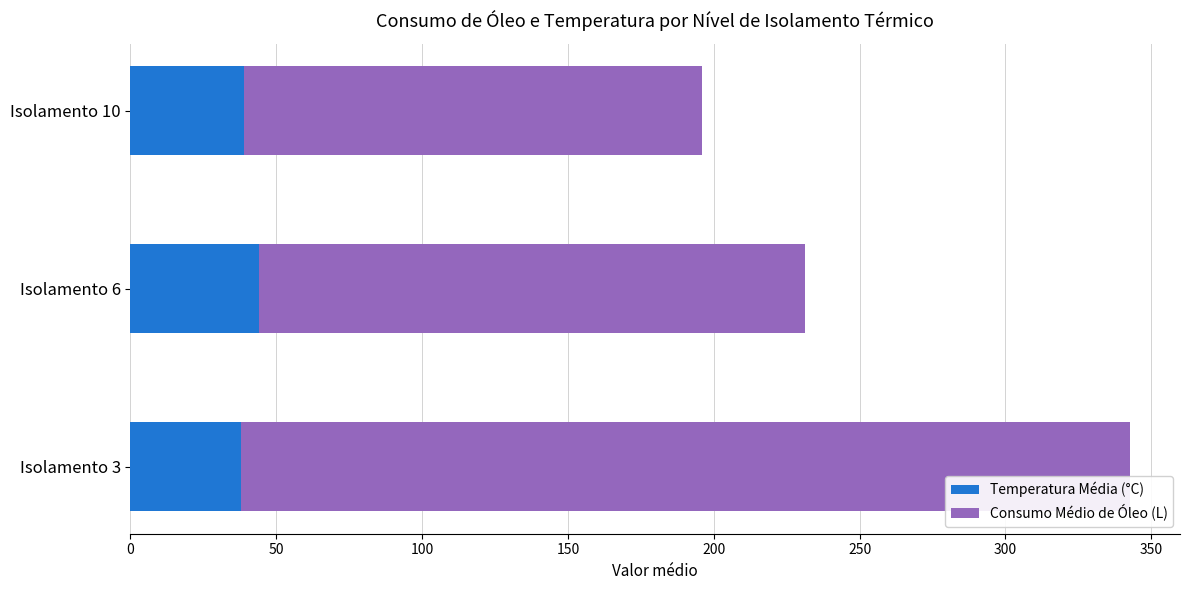

At which category is the sum across all series the highest?

Isolamento 3